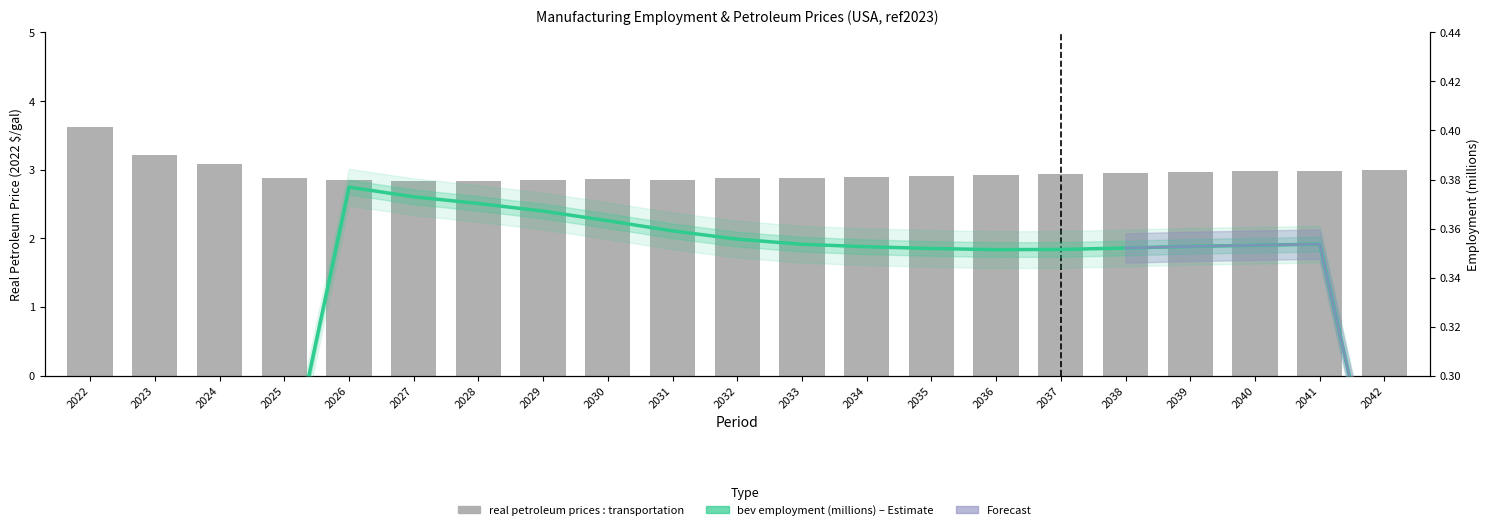

Which category has the lowest value across all series?

2027